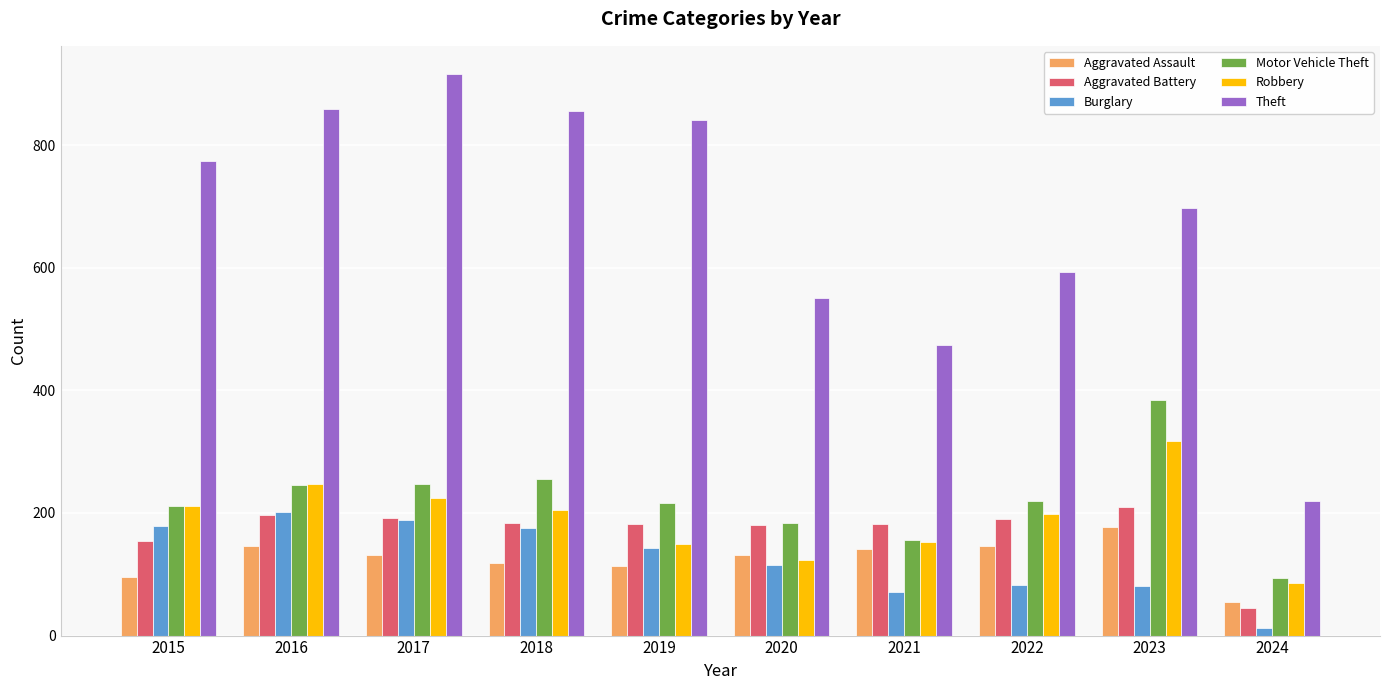

What is the difference between the Motor Vehicle Theft values at 2022 and 2020?

35